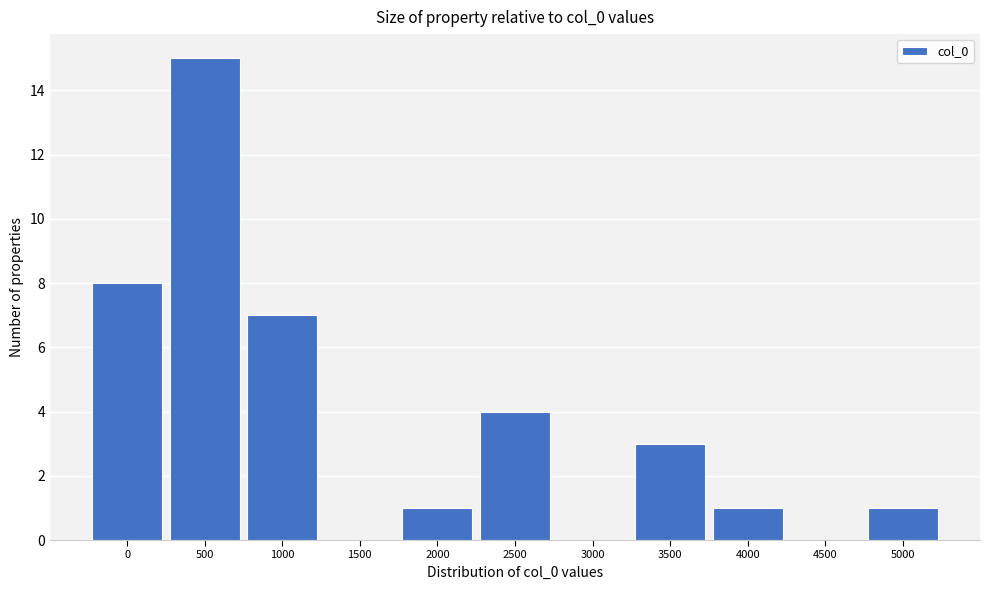

Reading left to right, extract all data points from this chart.

0=8	500=15	1000=7	1500=0	2000=1	2500=4	3000=0	3500=3	4000=1	4500=0	5000=1